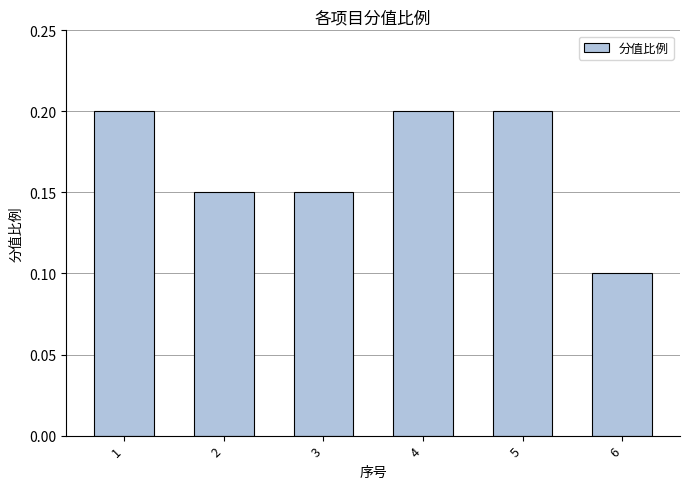

What is the value of the 4th bar from the left?

0.2